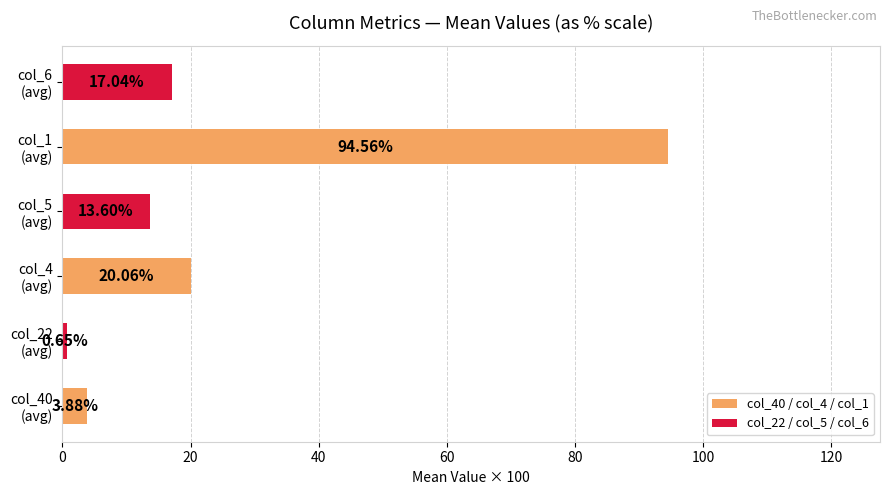

Rank the series by their average value, from lowest to highest.

col_22 / col_5 / col_6, col_40 / col_4 / col_1